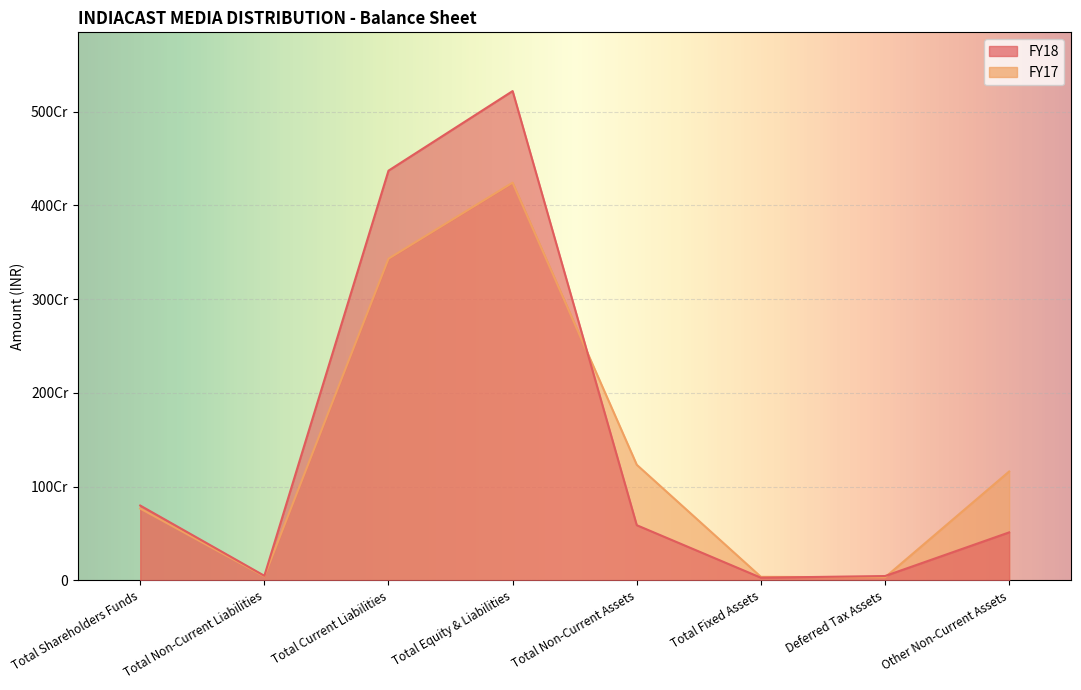

Read the FY17 value at Total Non-Current Assets, to the nearest 50.

1233452150